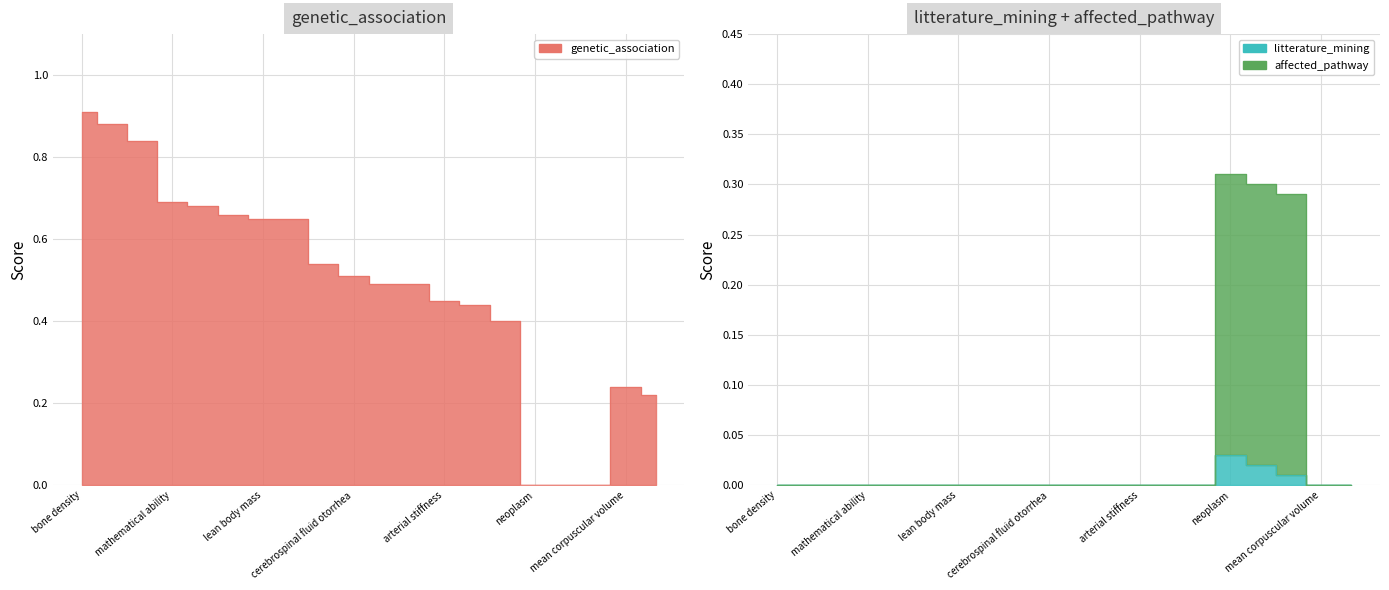

True or false: litterature_mining has more than 2 points higher than both neighbors.

False